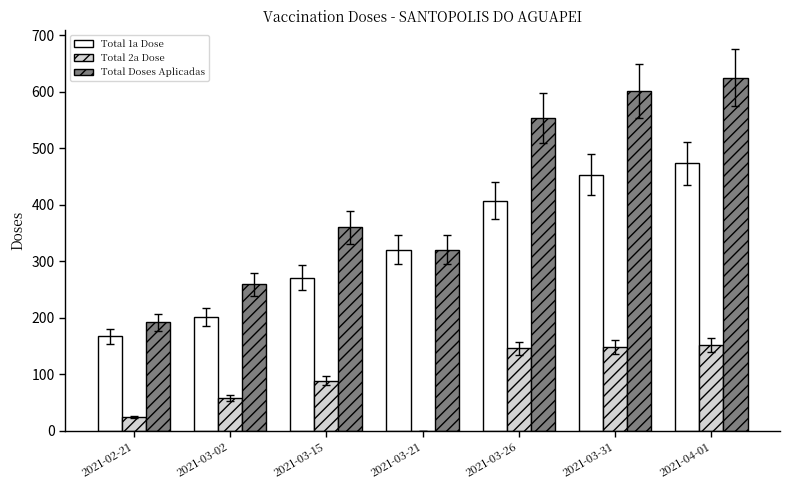

The Total 2a Dose series shows 25 at 2021-02-21. True or false?

True